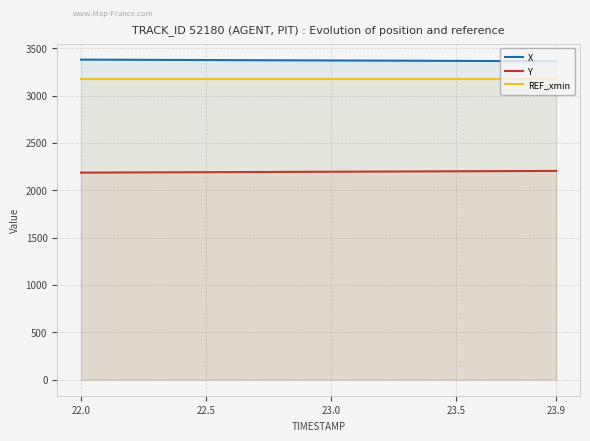

True or false: Y and REF_xmin cross at least once.

False